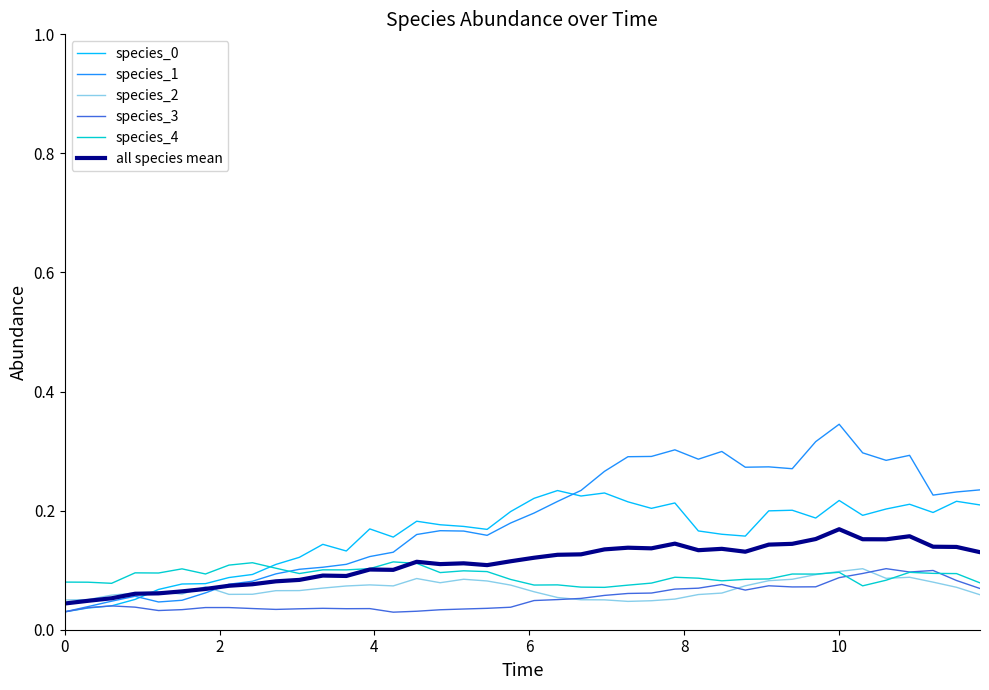

Which series has the largest range (max minus min)?

species_1